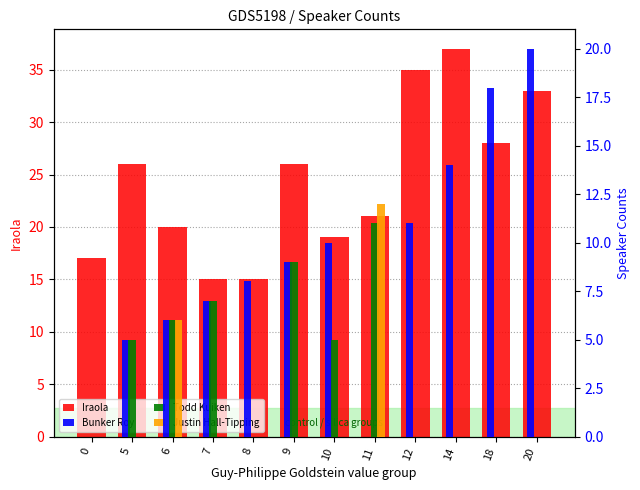

Which series has the largest total across all categories?

Iraola